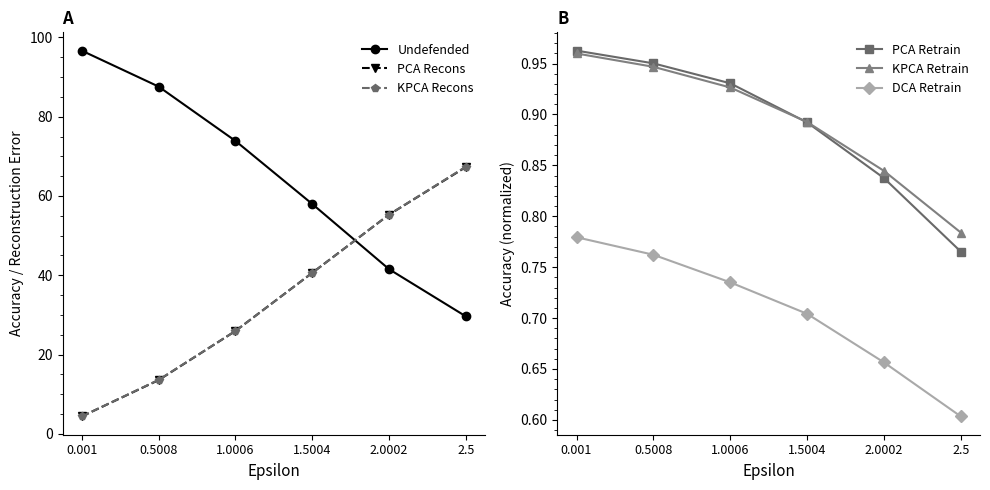

What are all the series names shown in the legend?

Undefended, PCA Recons, KPCA Recons, PCA Retrain, KPCA Retrain, DCA Retrain